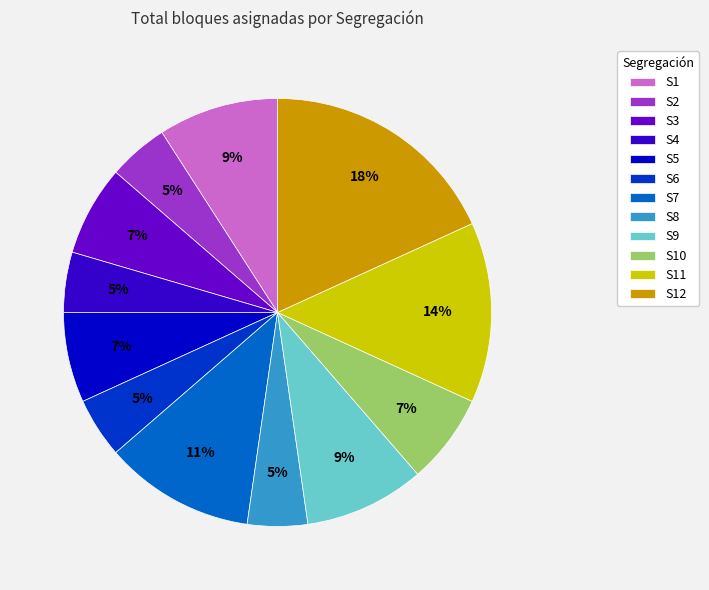

Is there a majority slice in this chart?

No